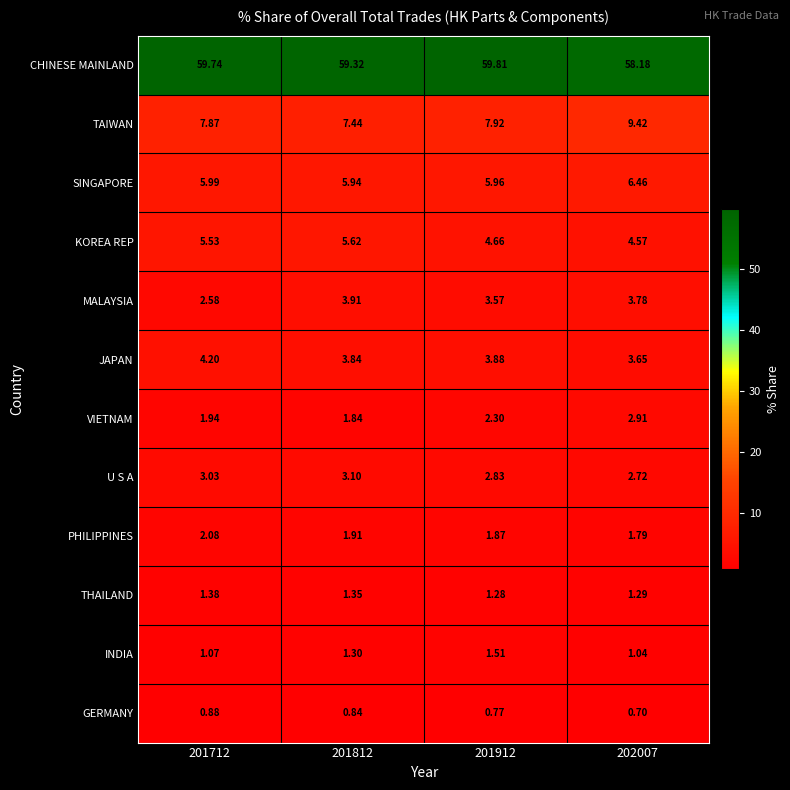

Is the value of THAILAND at 201712 greater than the value of TAIWAN at 202007?

No